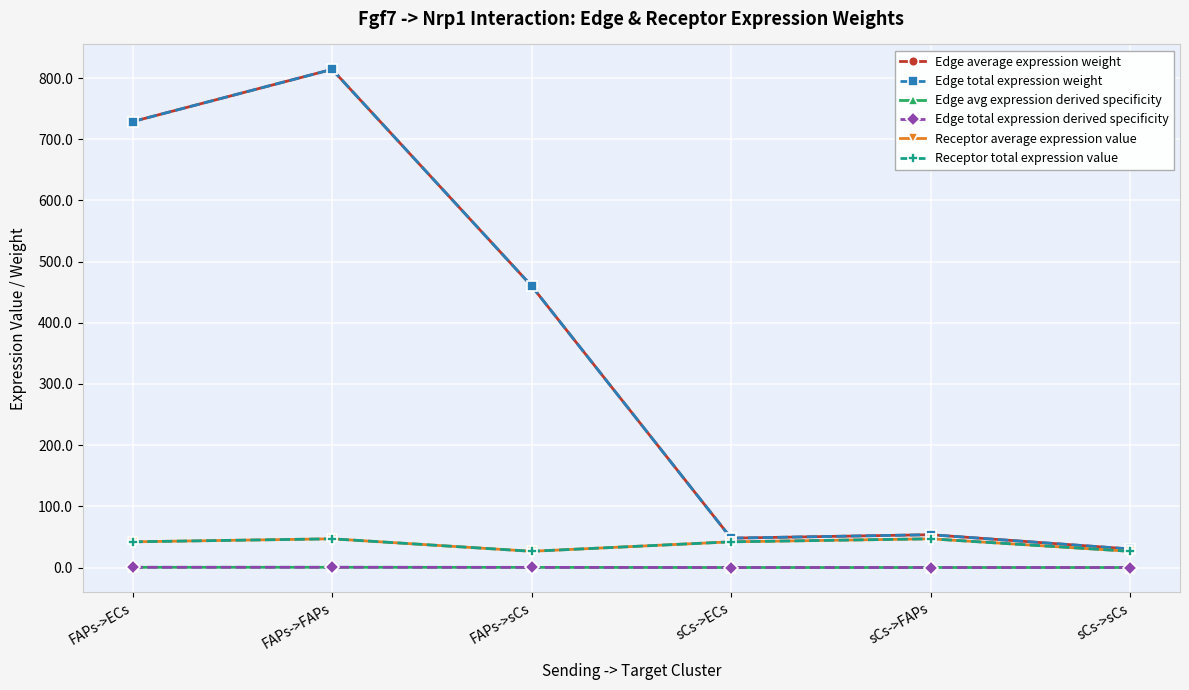

Where is the first local minimum for Edge average expression weight?

sCs->ECs